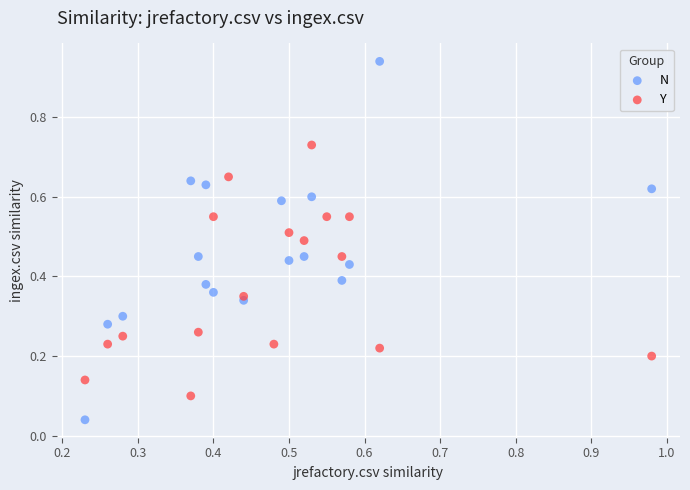

Which series reaches the maximum Y coordinate?

N